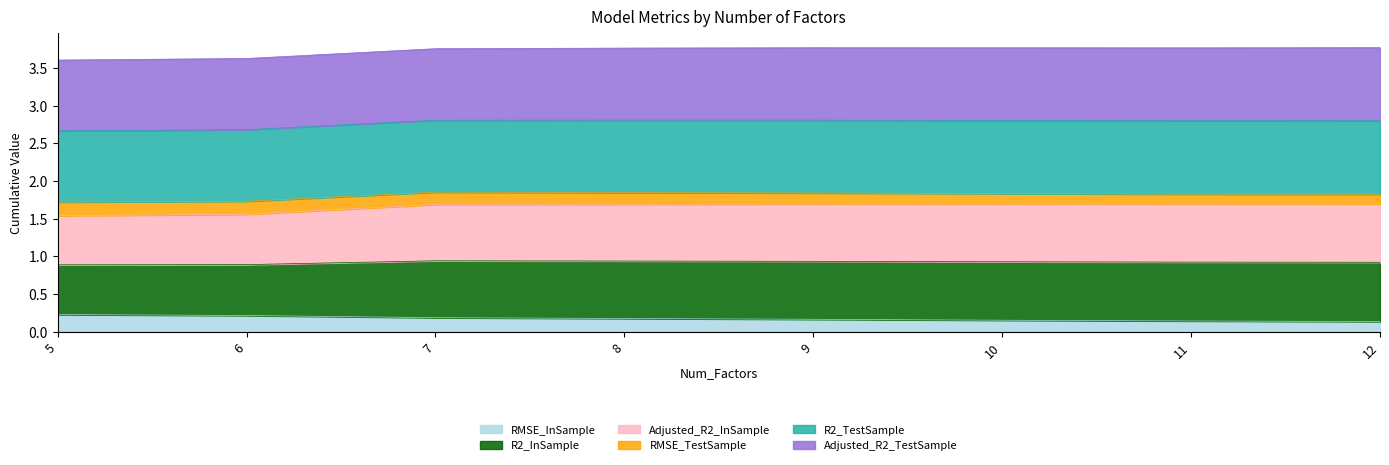

At how many categories does at least one series exceed 2?

8